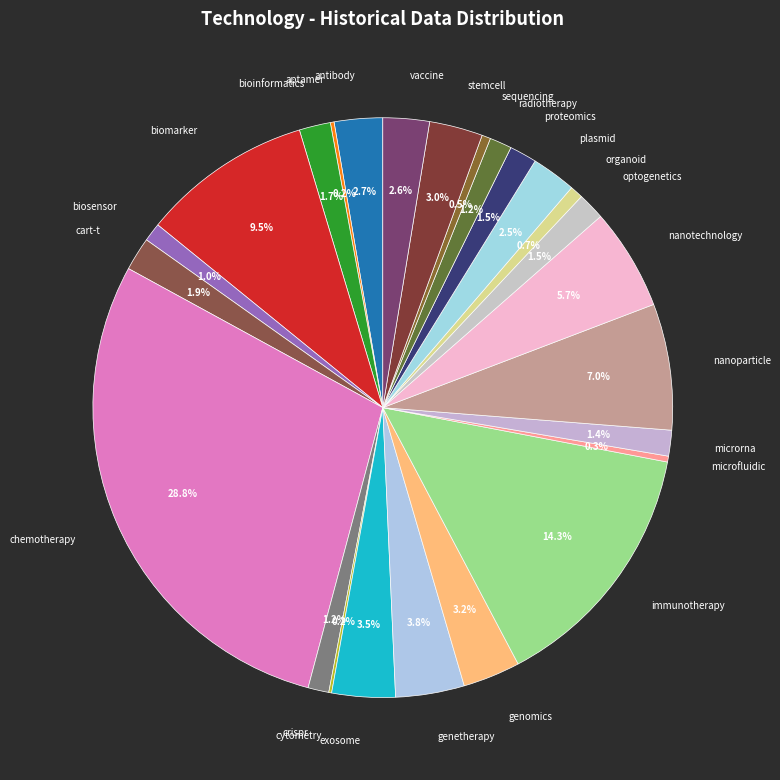

Is there any slice that represents more than half of the pie?

No